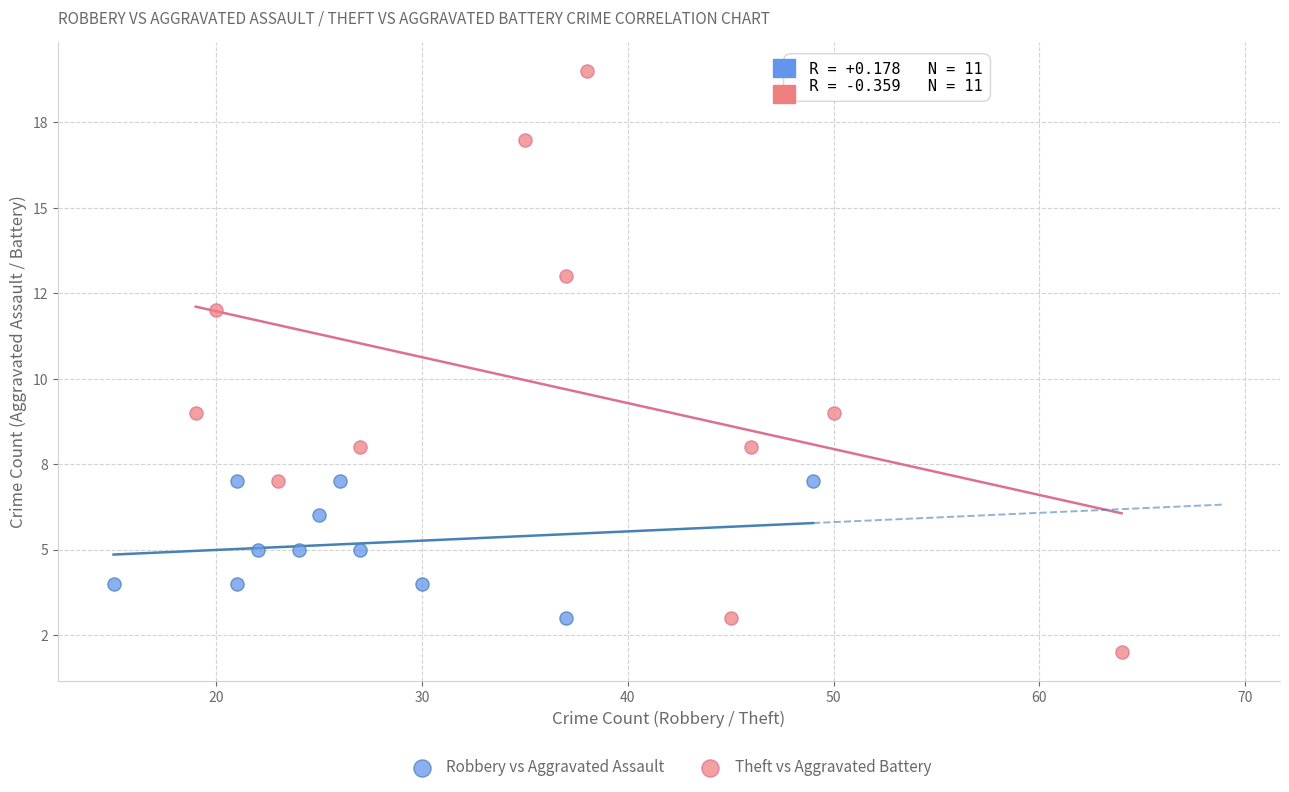

What are all the series names shown in the legend?

Robbery vs Aggravated Assault, Theft vs Aggravated Battery